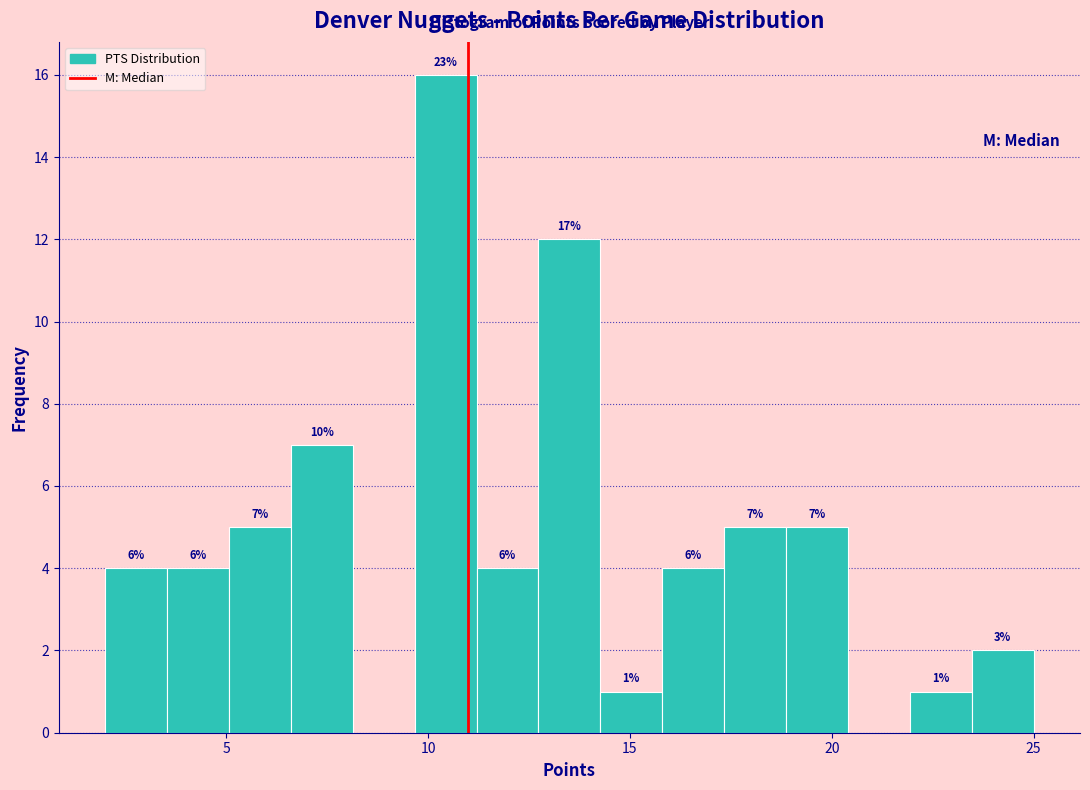

Read against the x-axis, roughly where is the centre of the tallest bar?

10.5